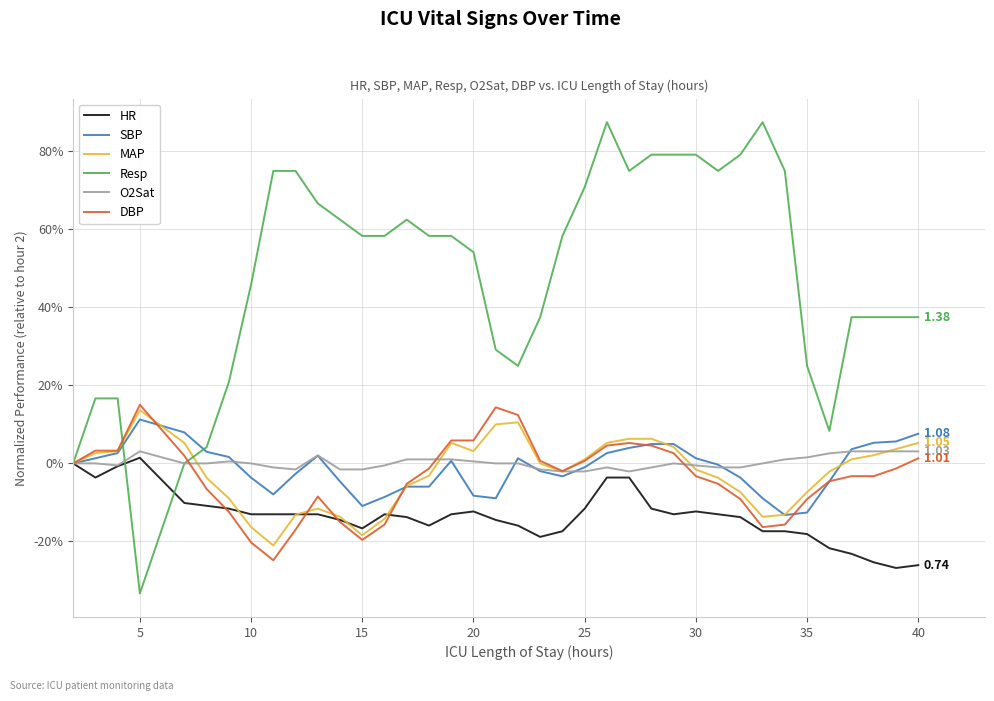

What are all the series names shown in the legend?

HR, SBP, MAP, Resp, O2Sat, DBP